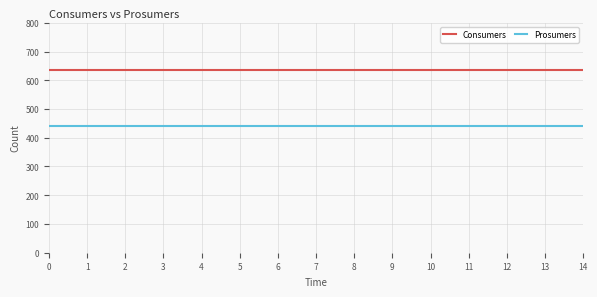

Is the value of Consumers at 3 greater than the value of Prosumers at 1?

Yes